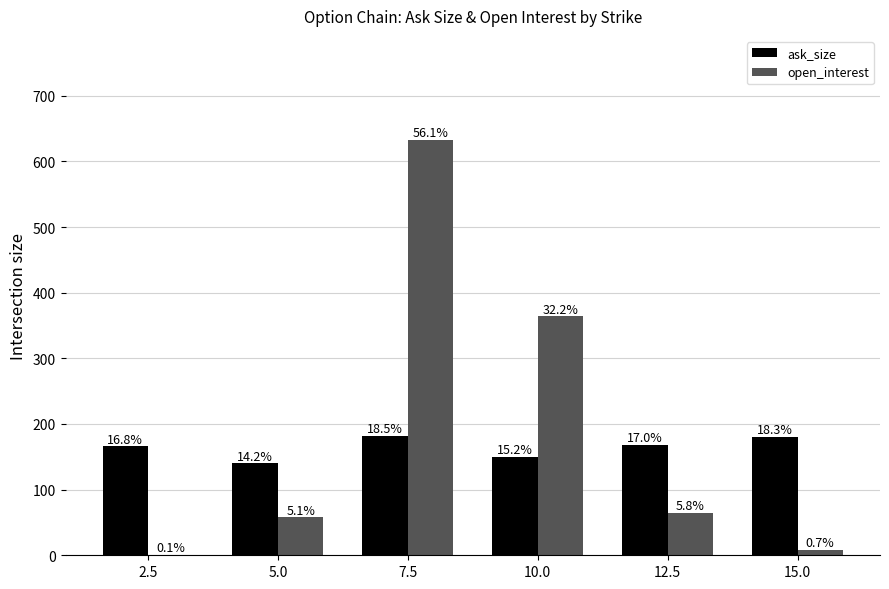

What is the value of the ask_size bar at the 3rd from the left?

182